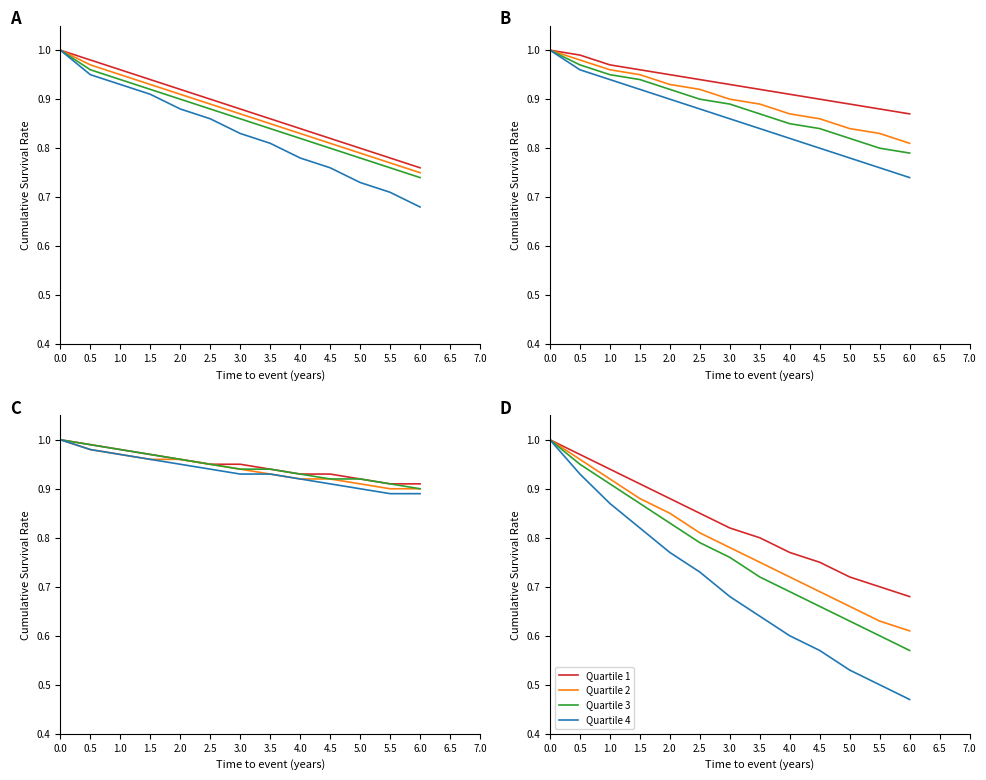

The value of Quartile 3 at 1.0 is 1.4. True or false?

False